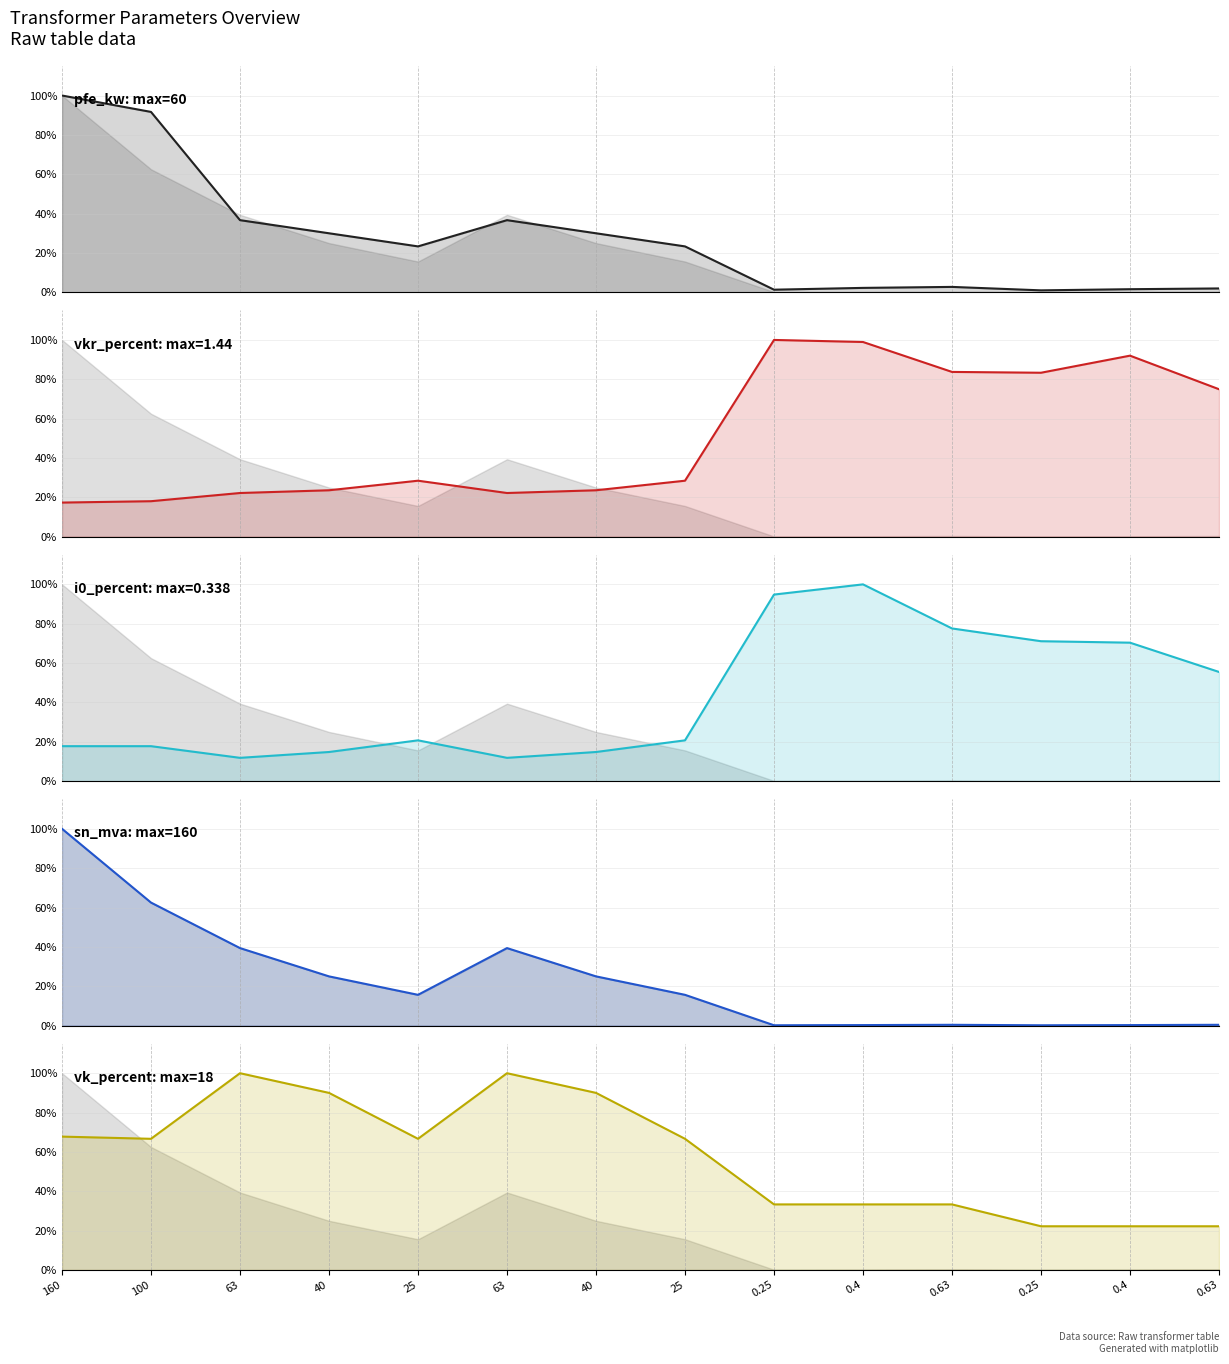

List the labels in order of pfe_kw (line) value, largest first.

160, 100, 63, 63, 40, 40, 25, 25, 0.63, 0.4, 0.63, 0.4, 0.25, 0.25